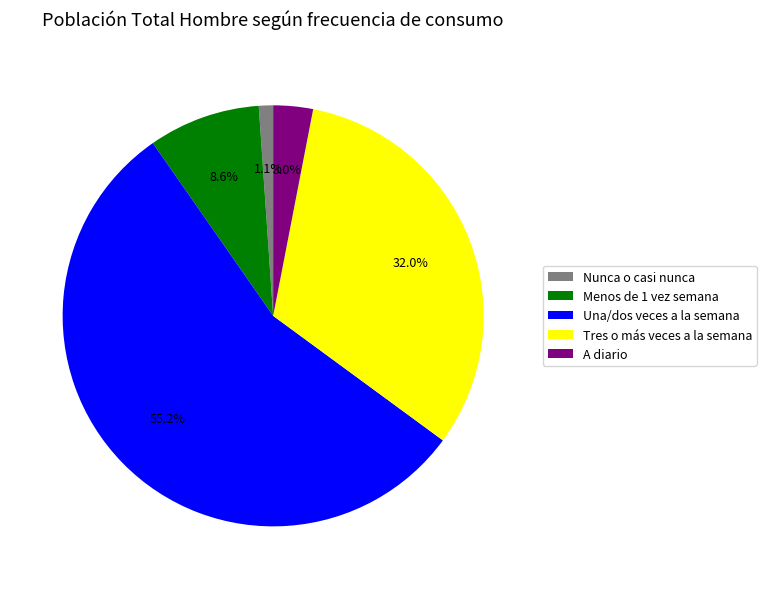

Combined, do Tres o más veces a la semana and A diario account for over 50%?

No